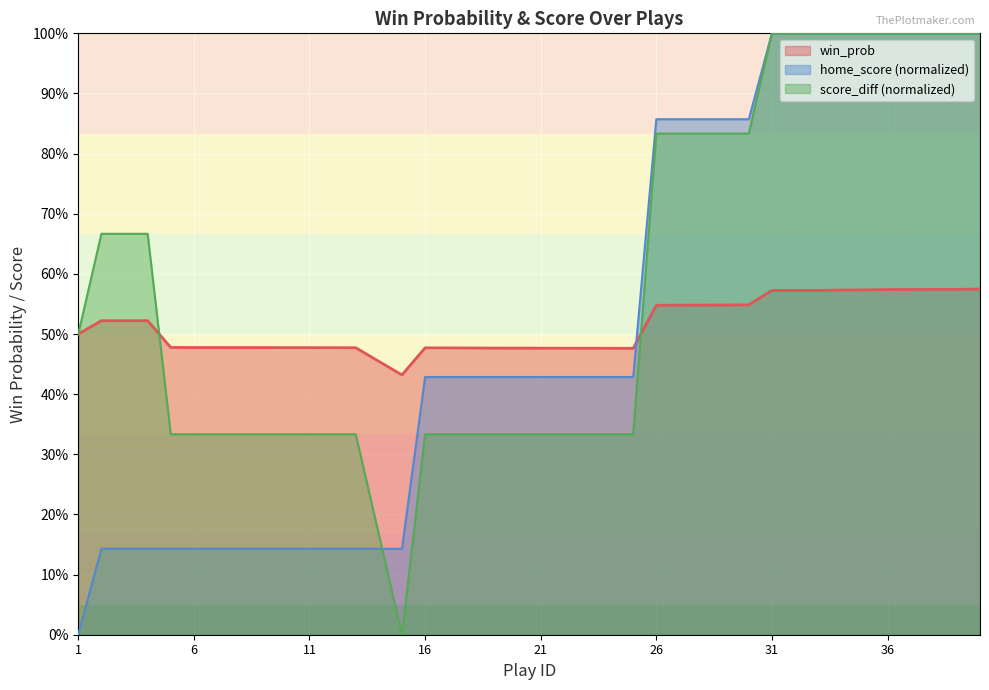

The value at 29 is 0.5. True or false?

True